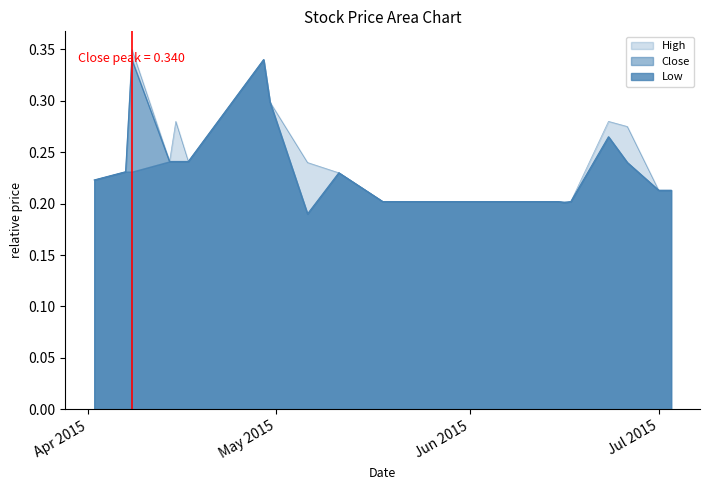

True or false: High and Close cross at least once.

False